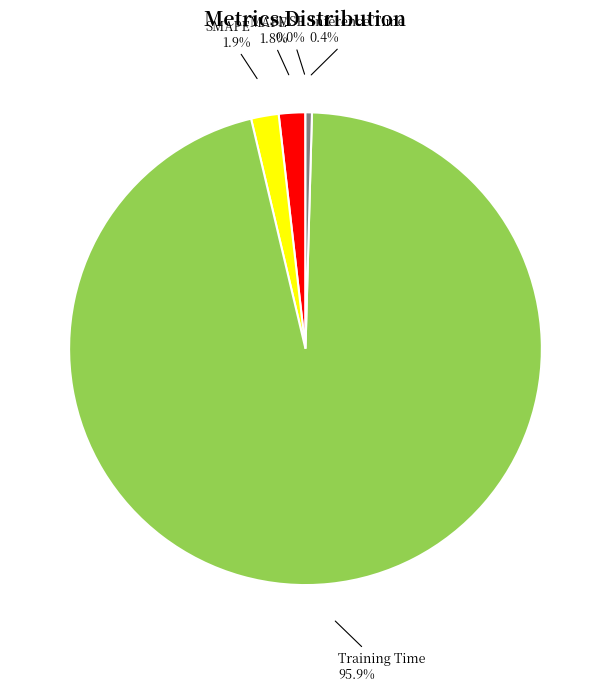

To the nearest percent, what portion does Training Time represent?

96%